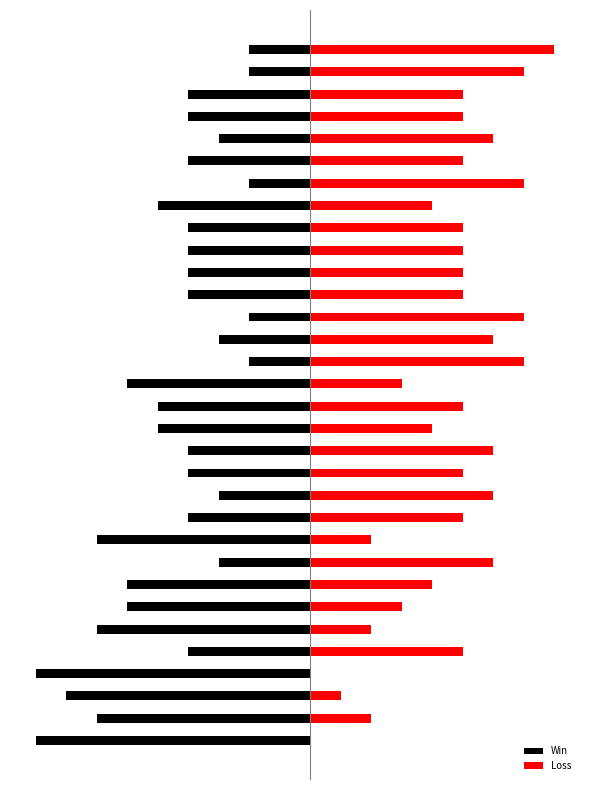

How many categories are shown in the chart?

32